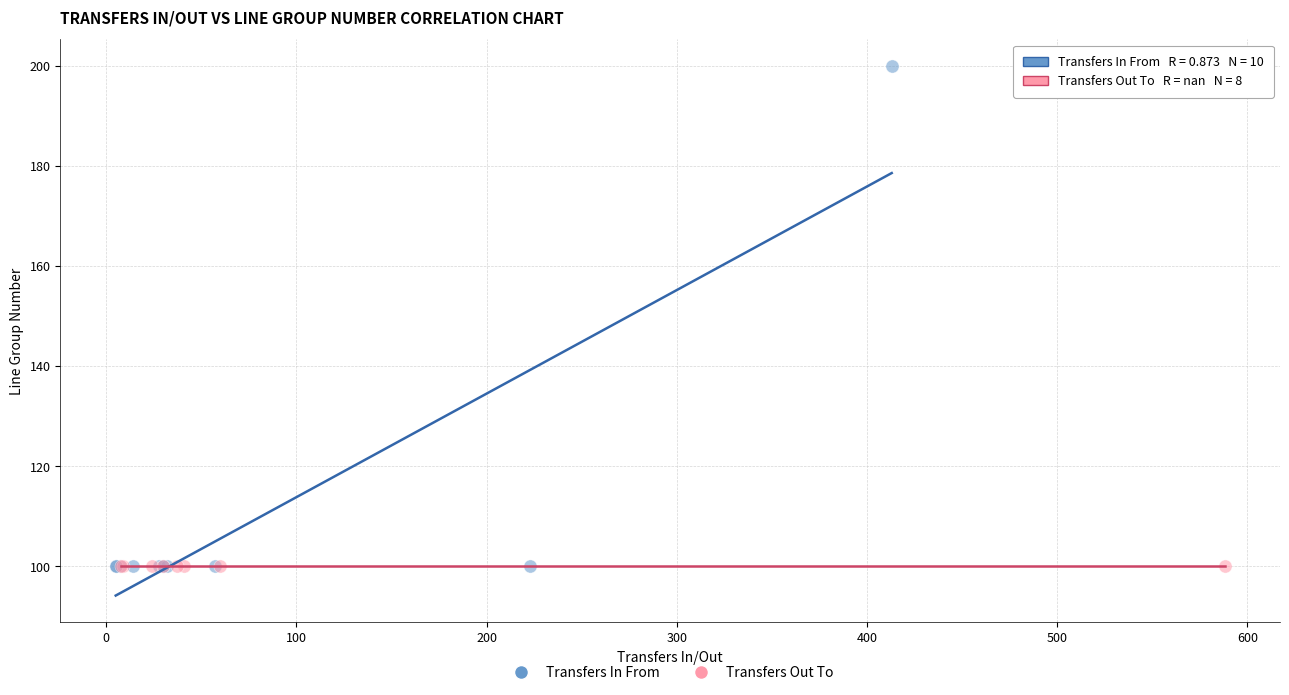

Which series reaches the maximum Y coordinate?

Transfers In From